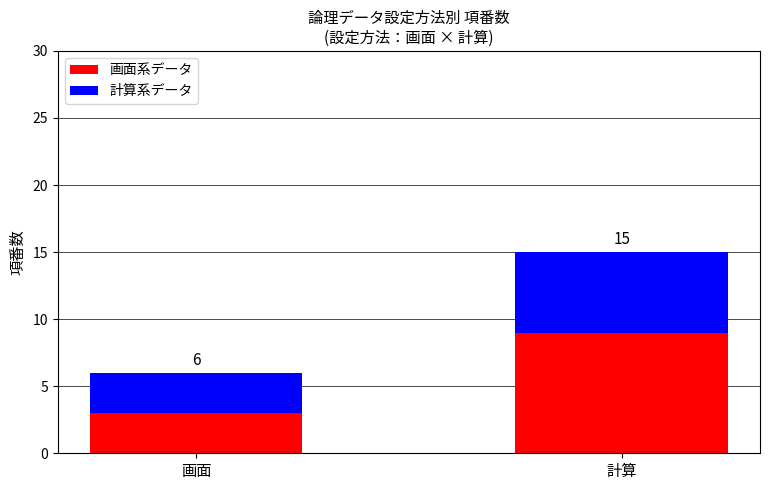

How many 画面系データ values are between 3 and 9?

2